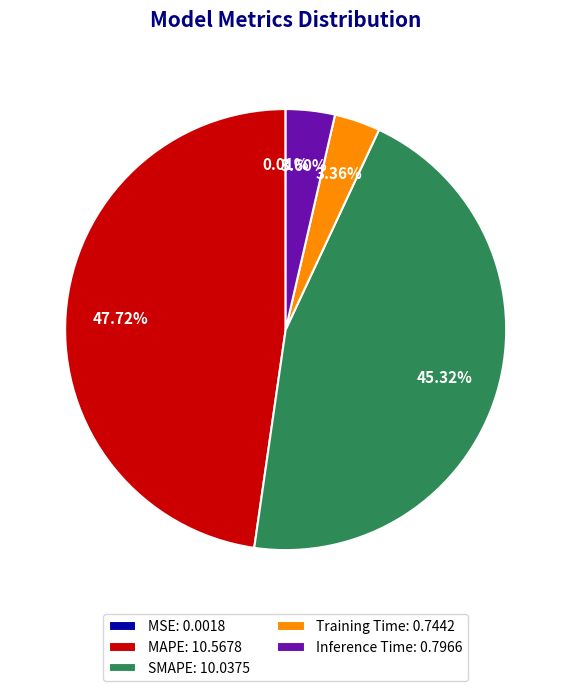

Combined, do Training Time: 0.7442 and SMAPE: 10.0375 account for over 50%?

No